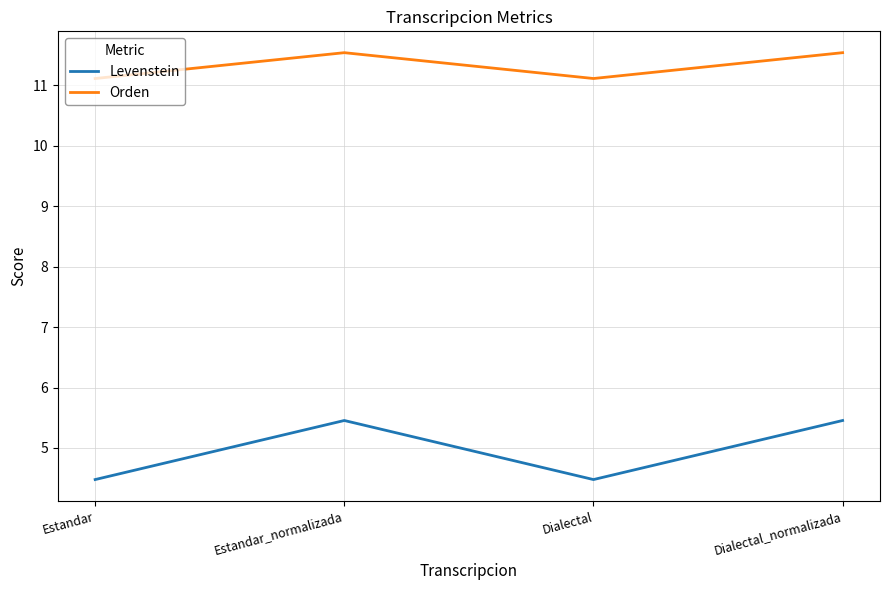

How many values in the Levenstein series exceed 5?

2